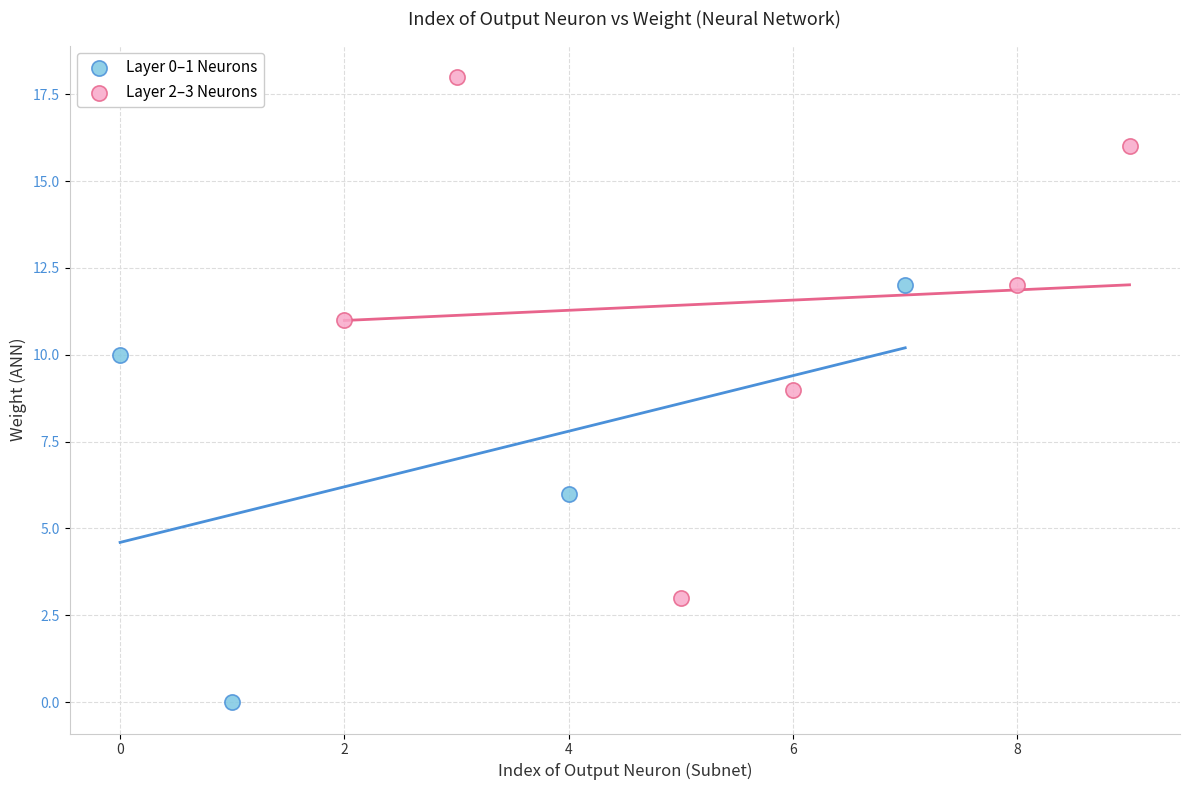

What are all the series names shown in the legend?

Layer 0–1 Neurons, Layer 2–3 Neurons